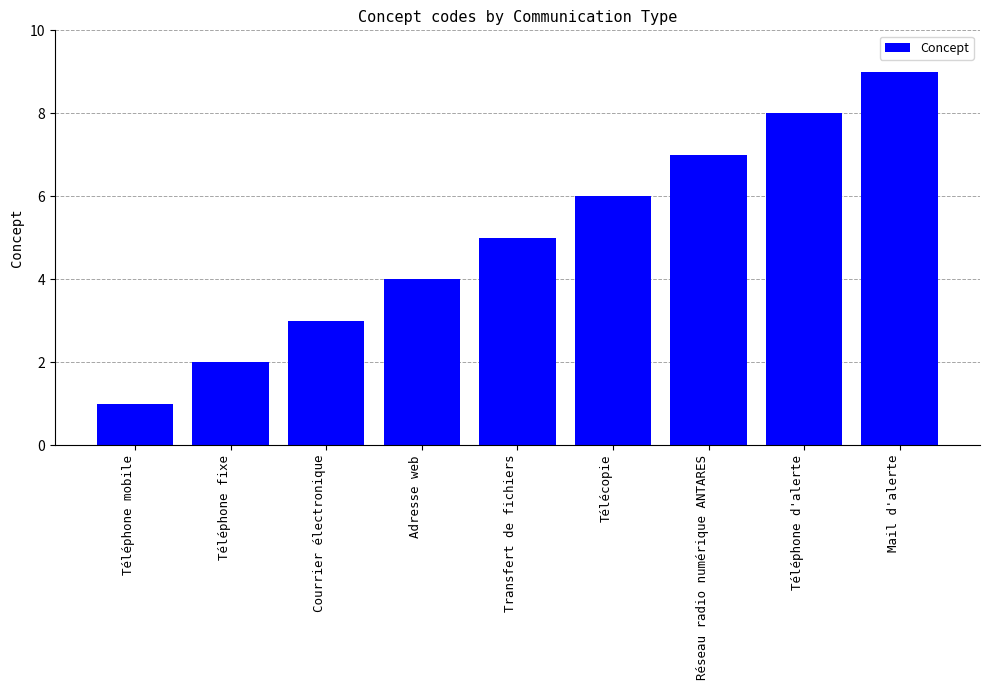

Rank the categories by value from highest to lowest.

Mail d'alerte, Téléphone d'alerte, Réseau radio numérique ANTARES, Télécopie, Transfert de fichiers, Adresse web, Courrier électronique, Téléphone fixe, Téléphone mobile